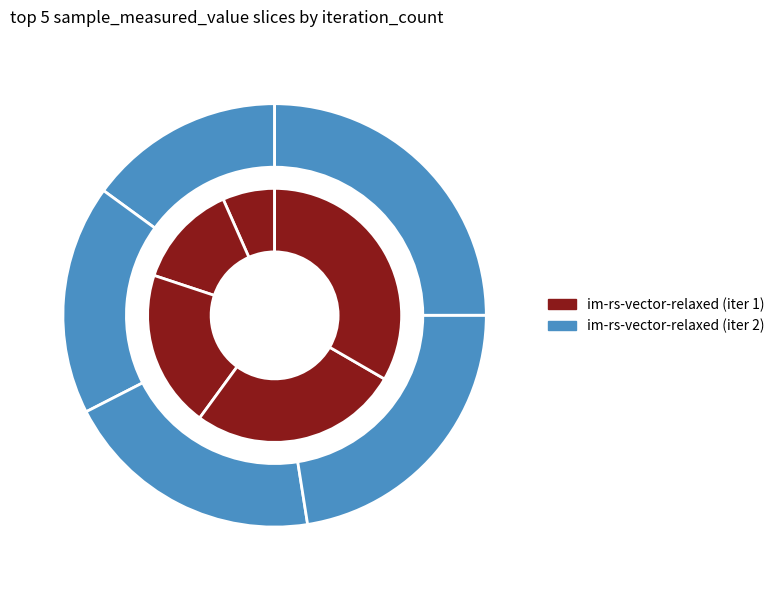

To the nearest percent, what portion does 27640 represent?

25%